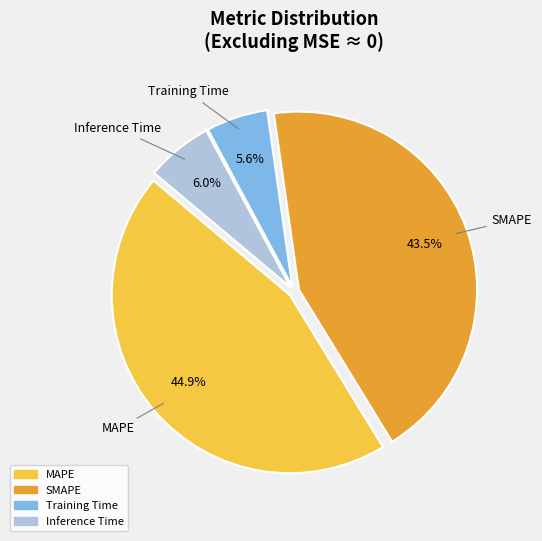

Does any single category account for the majority?

No